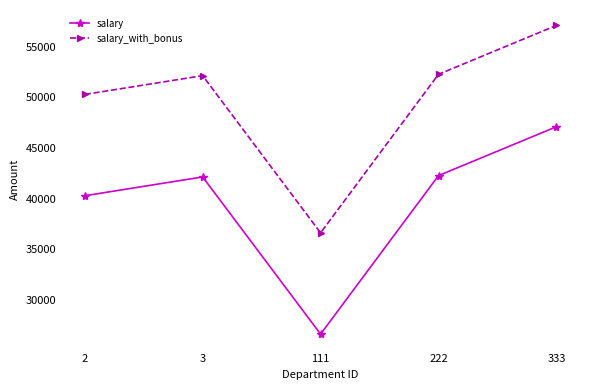

Does the chart display data point markers on the line(s)?

Yes